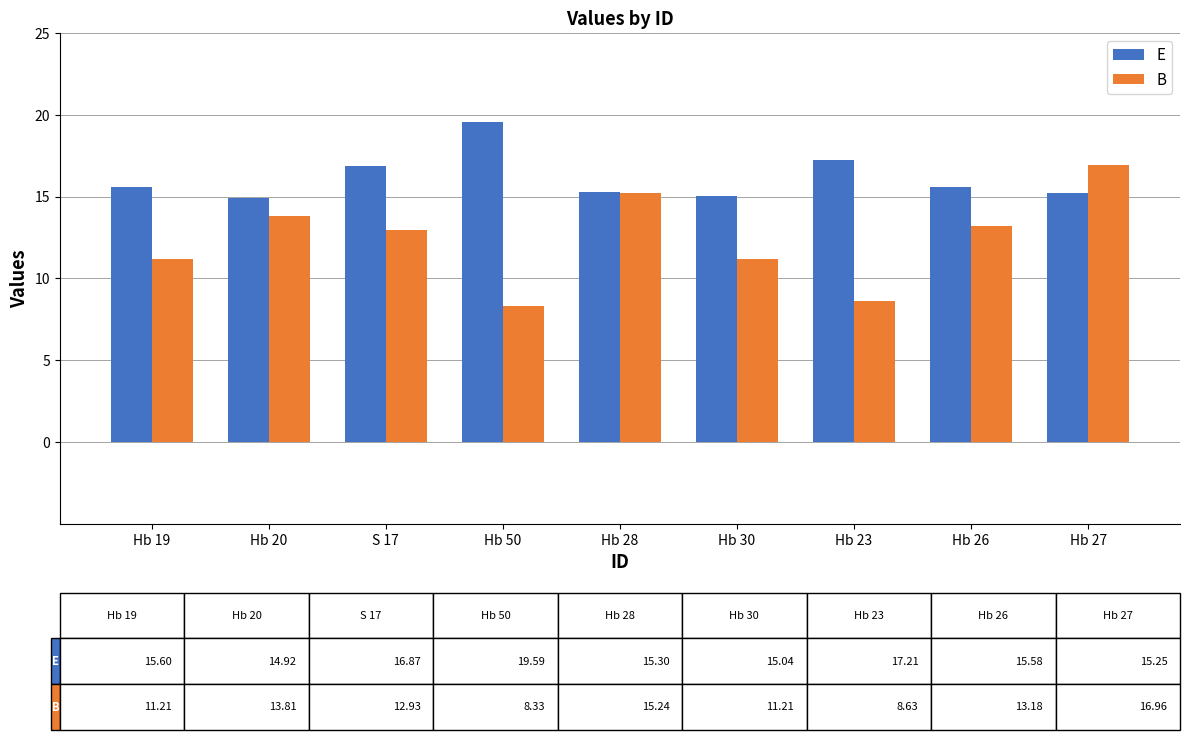

Are the bars horizontal?

No